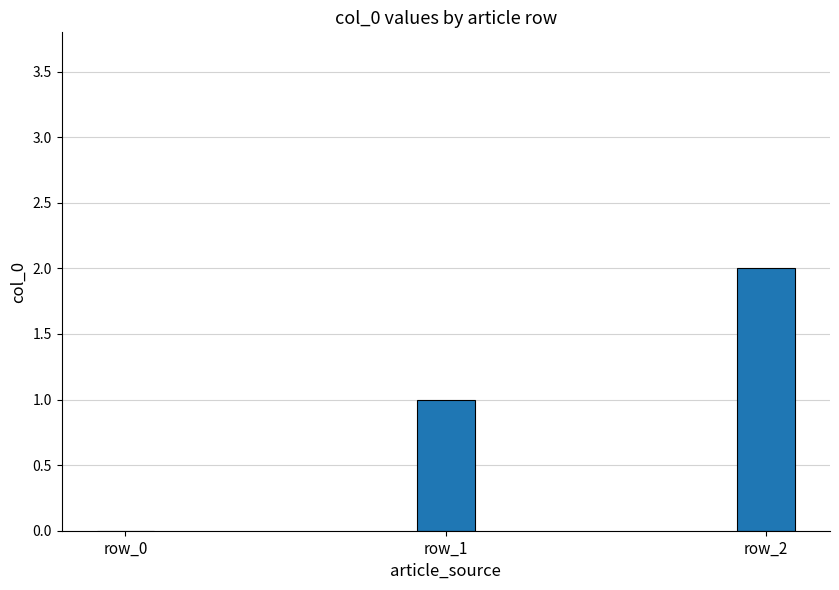

What is the sum of all values?

3